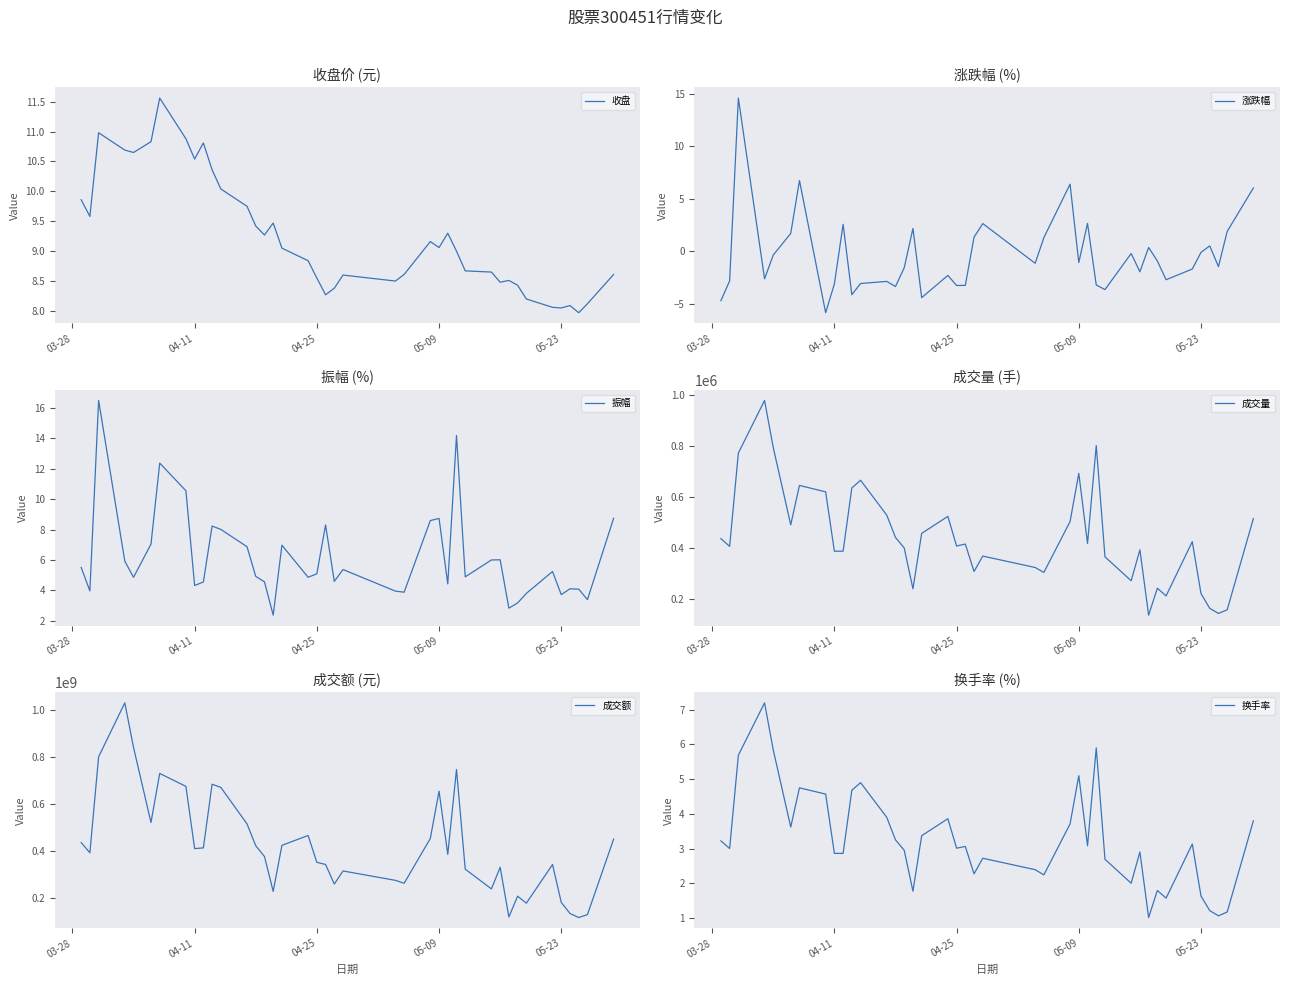

True or false: 换手率 has a value of 0.7 at 32.

False